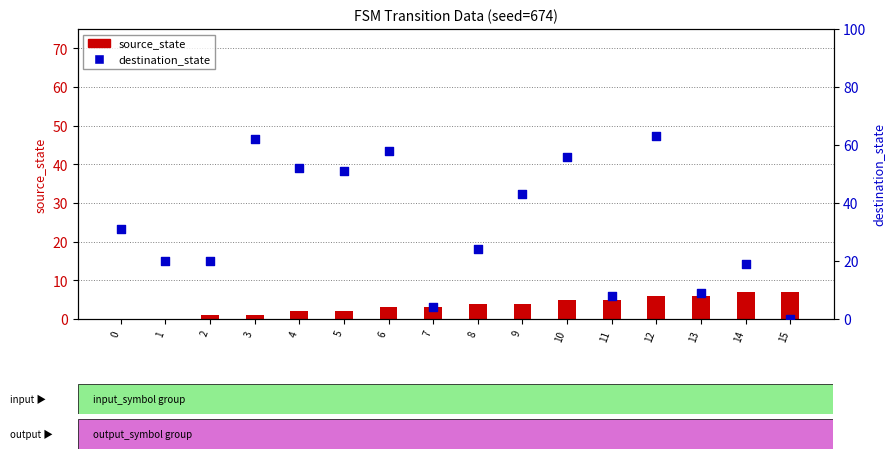

Is the value of source_state at 13 greater than the value of destination_state at 10?

No